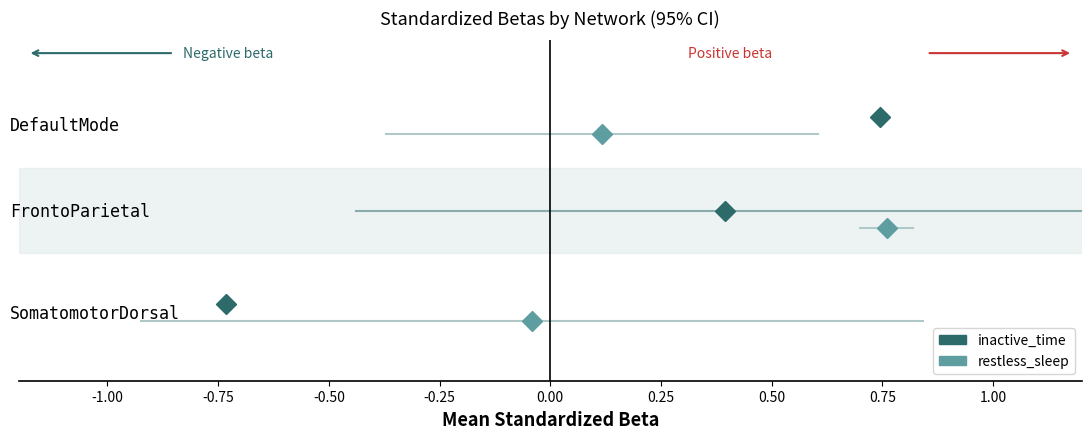

What is the value of the inactive_time point at the 8th from the left?

0.8